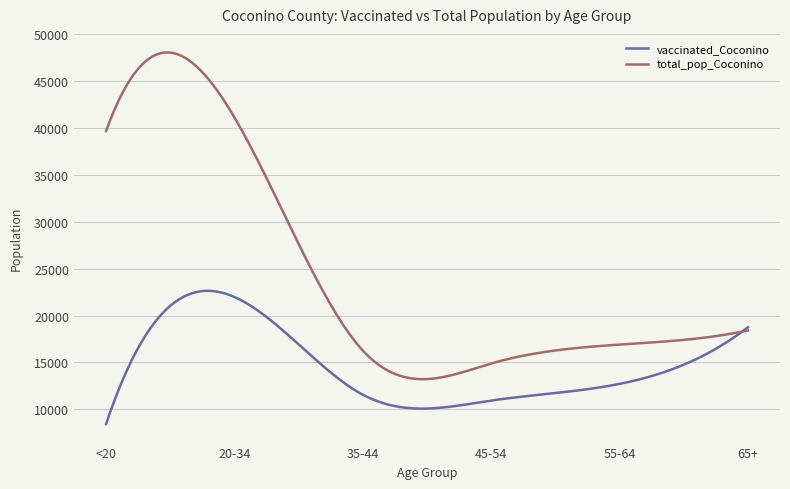

Which series has the largest range (max minus min)?

total_pop_Coconino